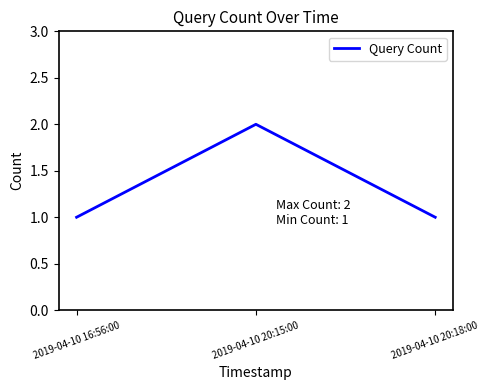

How many series are shown in this chart?

1